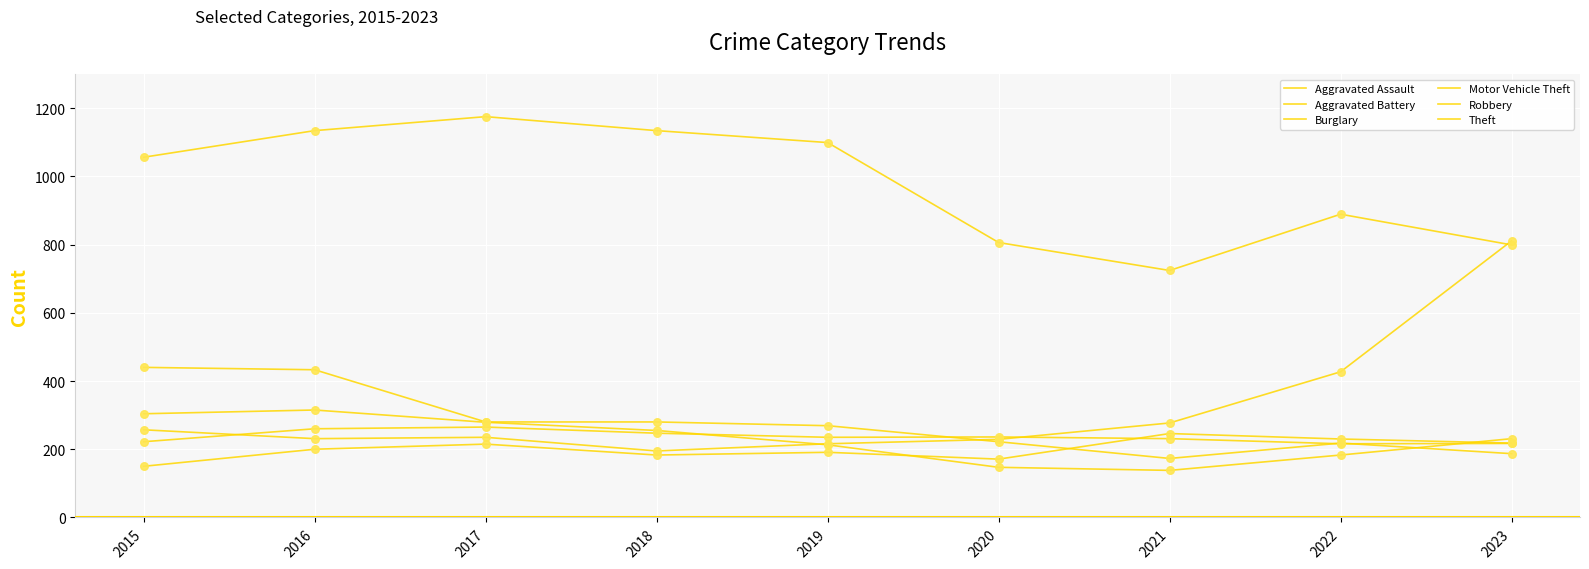

Does the chart have visible grid lines?

Yes